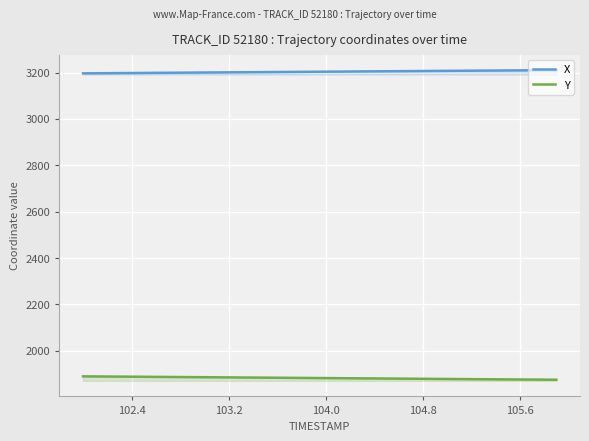

Which series has the largest total across all categories?

X